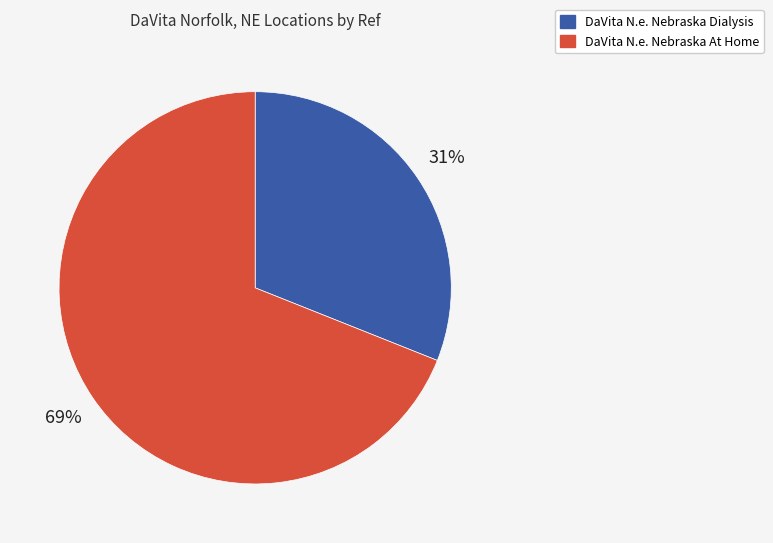

Which slice represents more than half of the pie?

DaVita N.e. Nebraska At Home